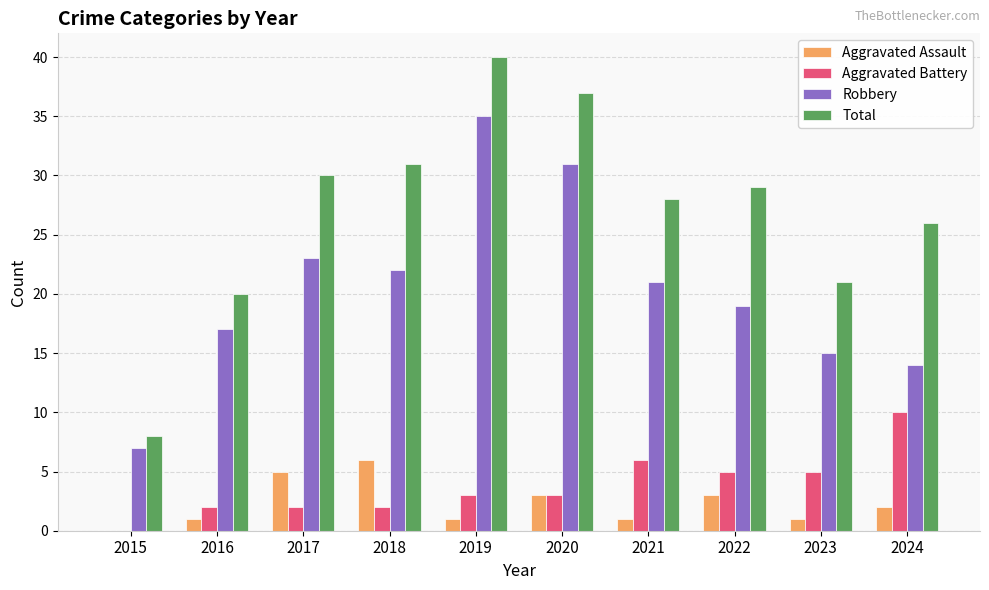

Reading right to left, what are all the values shown in this chart?

Aggravated Assault: 2024=2	2023=1	2022=3	2021=1	2020=3	2019=1	2018=6	2017=5	2016=1	2015=0
Aggravated Battery: 2024=10	2023=5	2022=5	2021=6	2020=3	2019=3	2018=2	2017=2	2016=2	2015=0
Robbery: 2024=14	2023=15	2022=19	2021=21	2020=31	2019=35	2018=22	2017=23	2016=17	2015=7
Total: 2024=26	2023=21	2022=29	2021=28	2020=37	2019=40	2018=31	2017=30	2016=20	2015=8